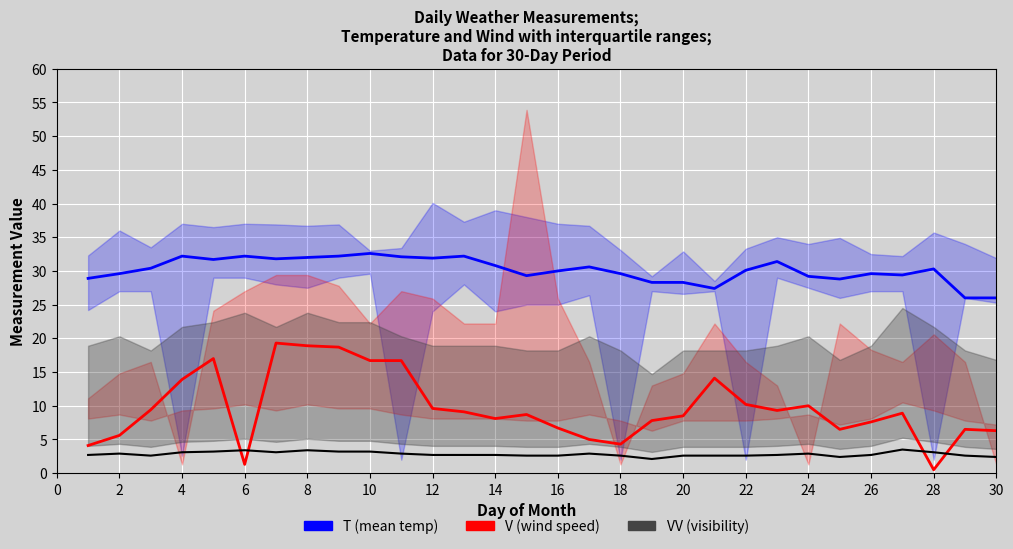

True or false: T (mean) and V (wind speed) intersect in this chart.

False